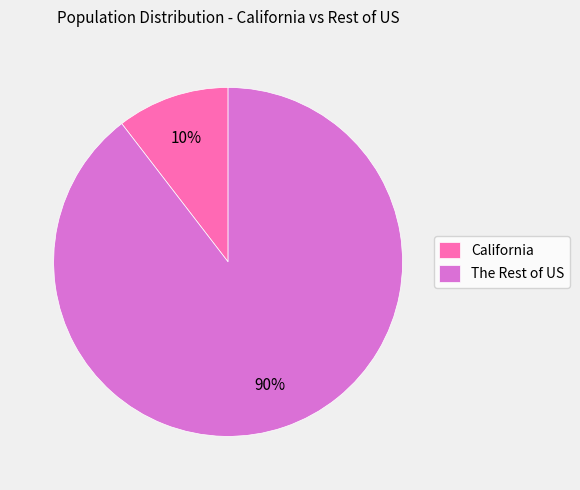

How many slices are in this pie chart?

2